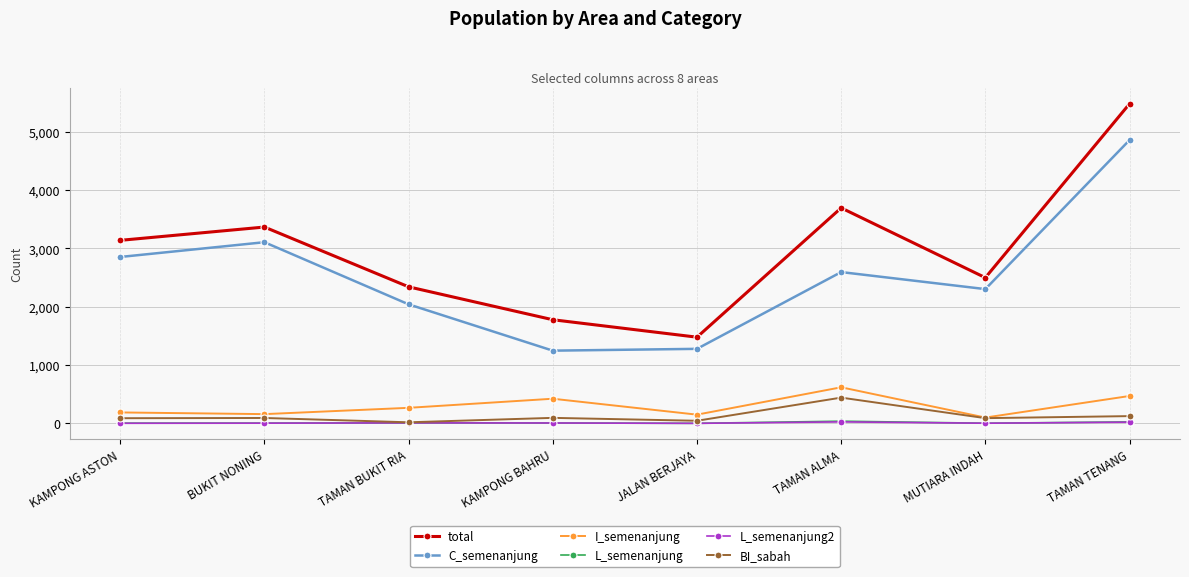

In L_semenanjung, how many points are higher than both neighbors (excluding endpoints)?

2